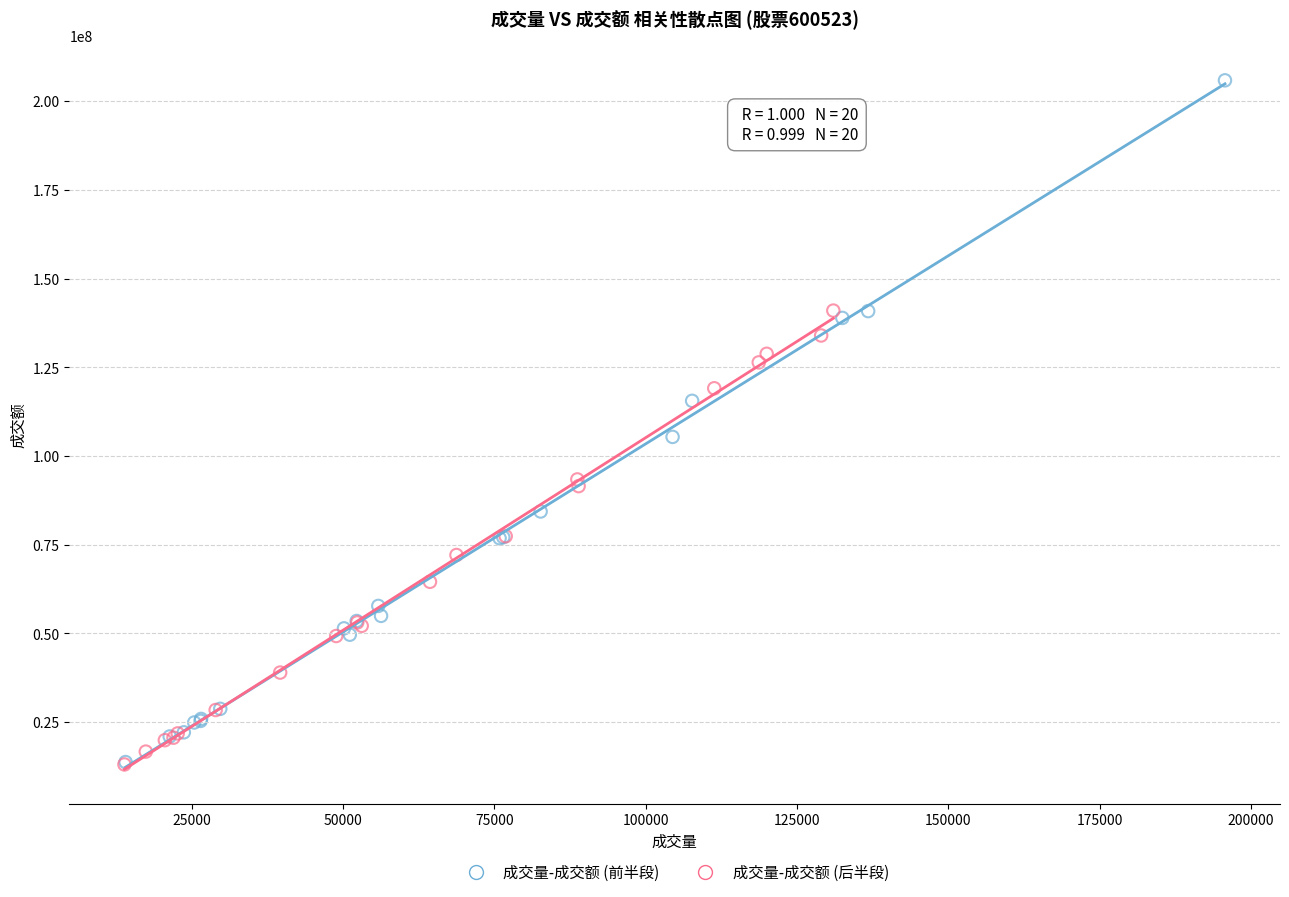

What are all the series names shown in the legend?

成交量-成交额 (前半段), 成交量-成交额 (后半段)